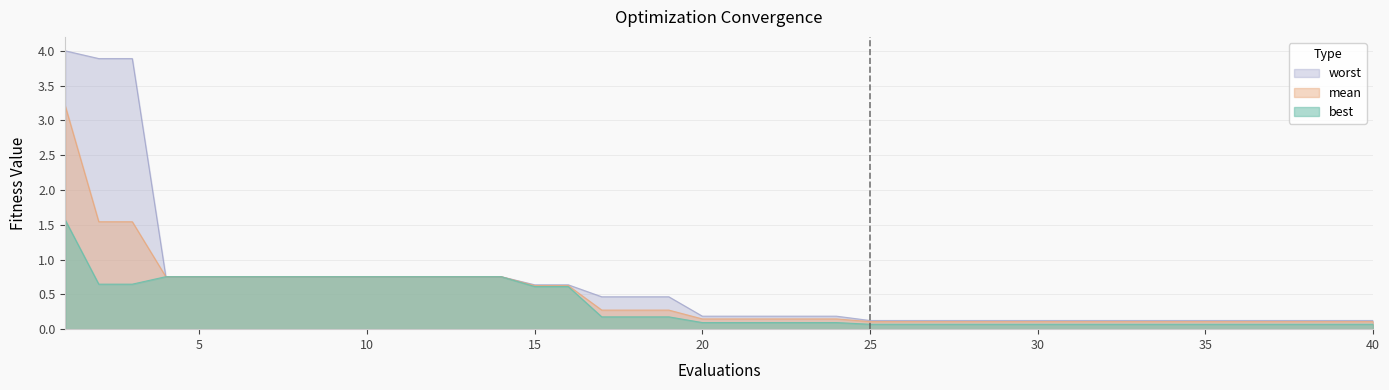

True or false: worst has more than 0 interior local peaks.

False